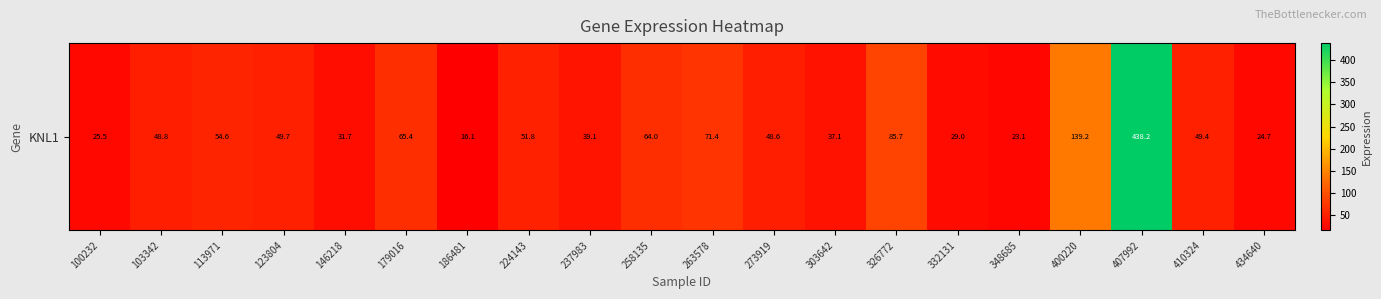

List the labels in order of value, largest first.

407992, 400220, 326772, 263578, 179016, 258135, 113971, 224143, 123804, 410324, 103342, 273919, 237983, 303642, 146218, 332131, 100232, 434640, 348685, 186481